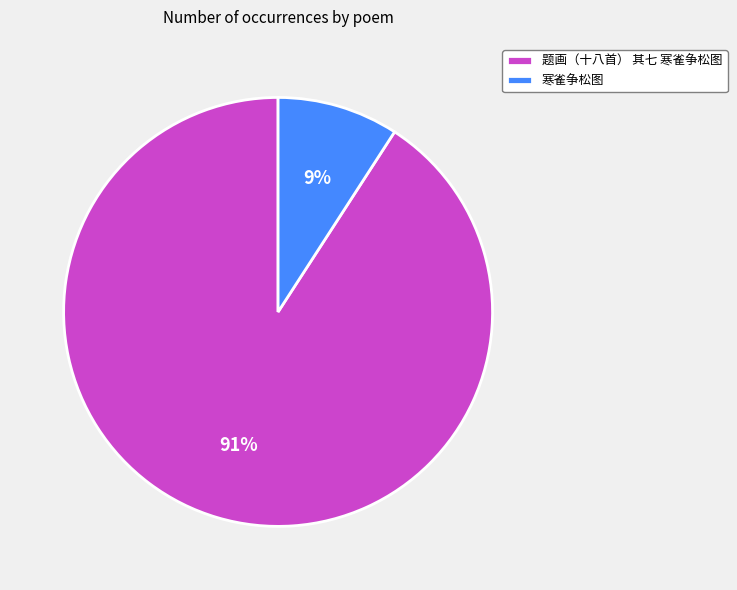

Which category has the smallest portion of the pie?

寒雀争松图